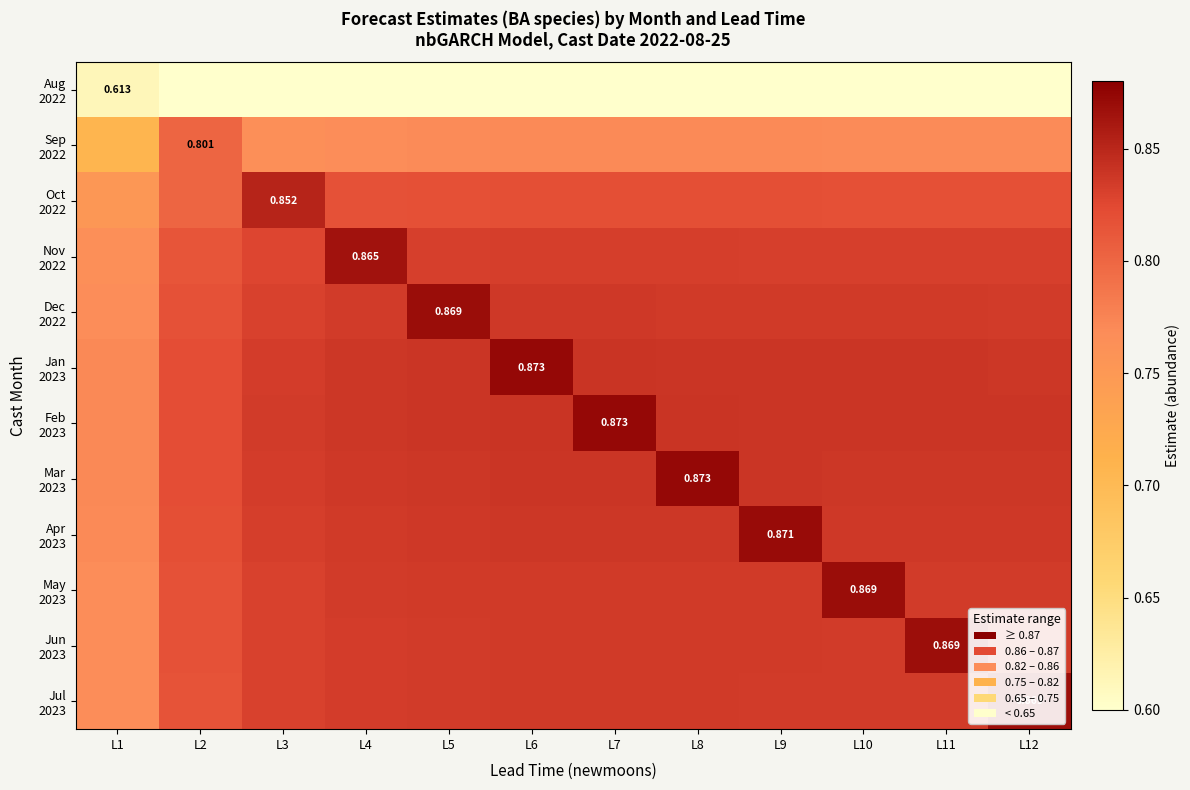

Which series has the largest range (max minus min)?

Feb 2023